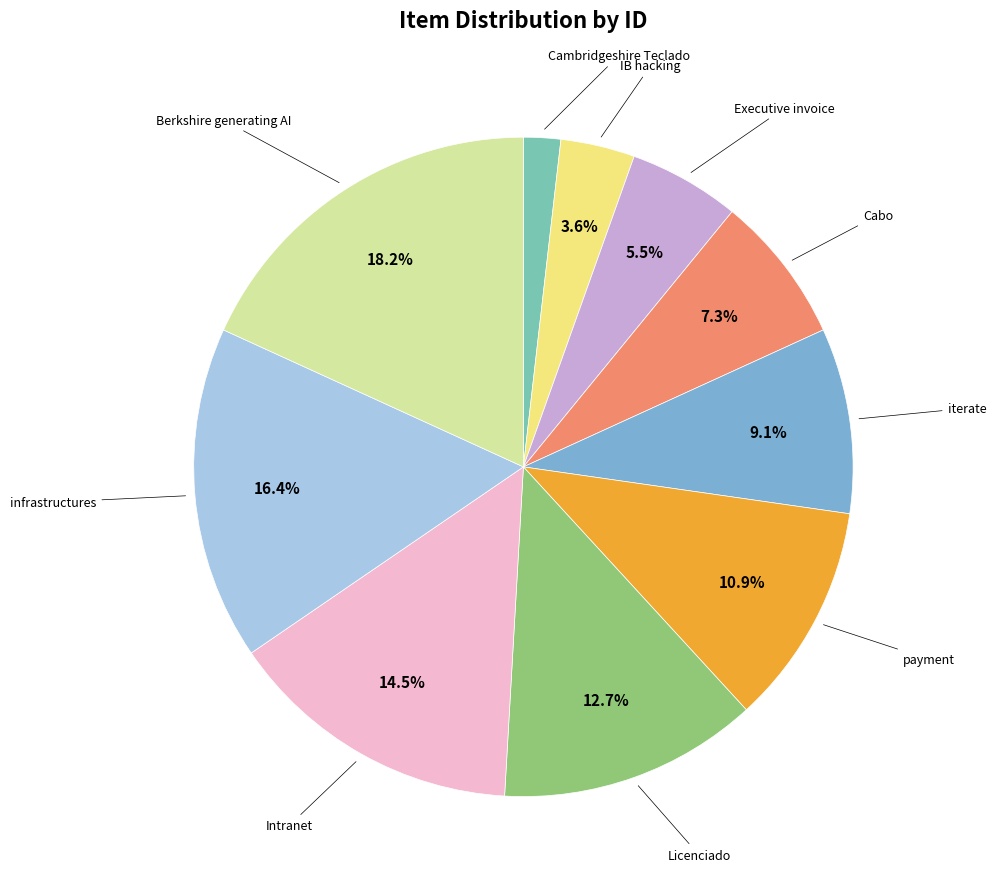

Is there any slice that represents more than half of the pie?

No